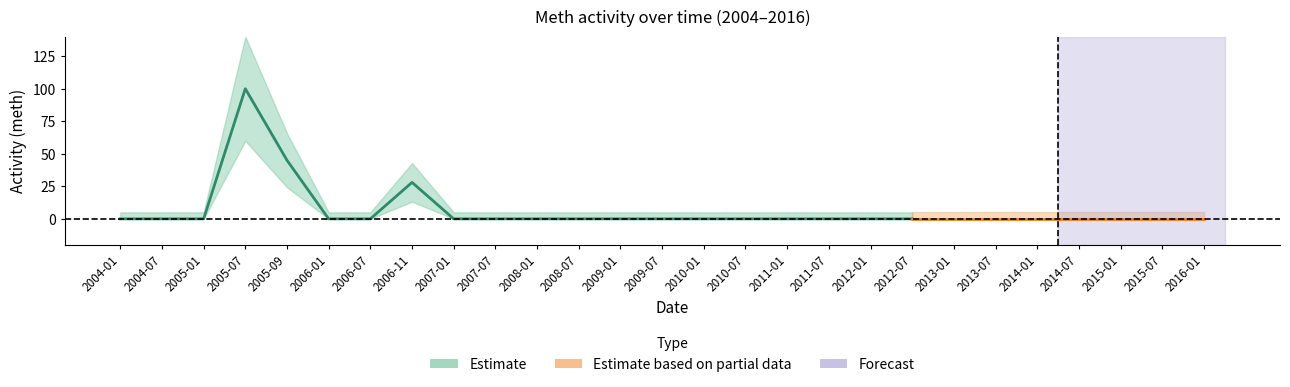

What is the greatest value displayed?

100